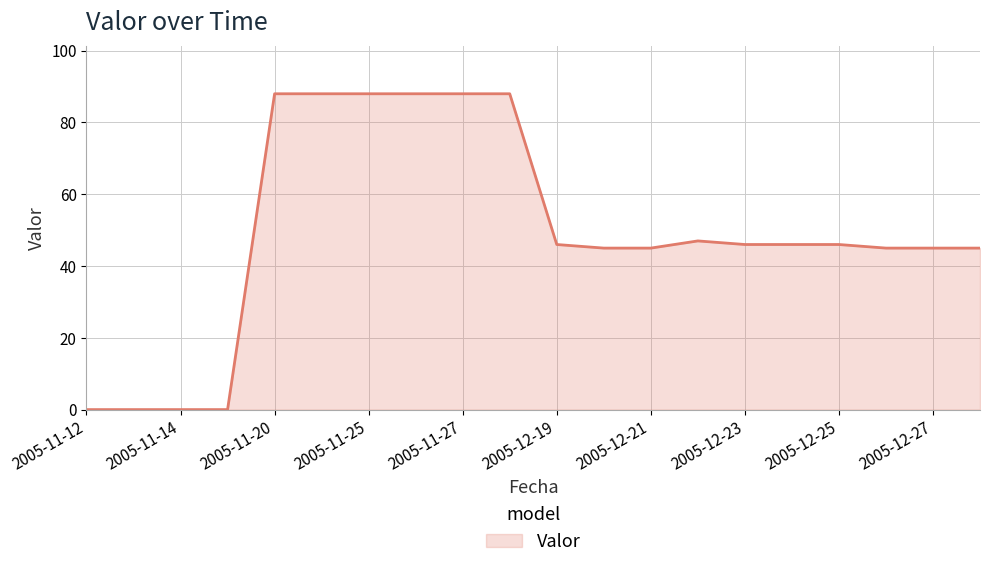

What is the difference between the maximum and minimum values?

88